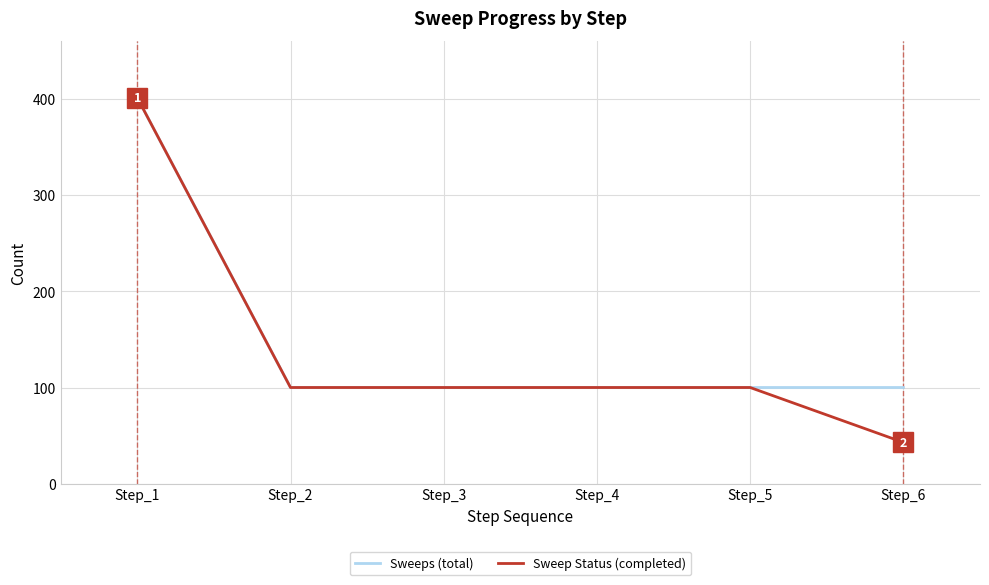

What is the approximate value of Sweeps (total) at Step_5?

100